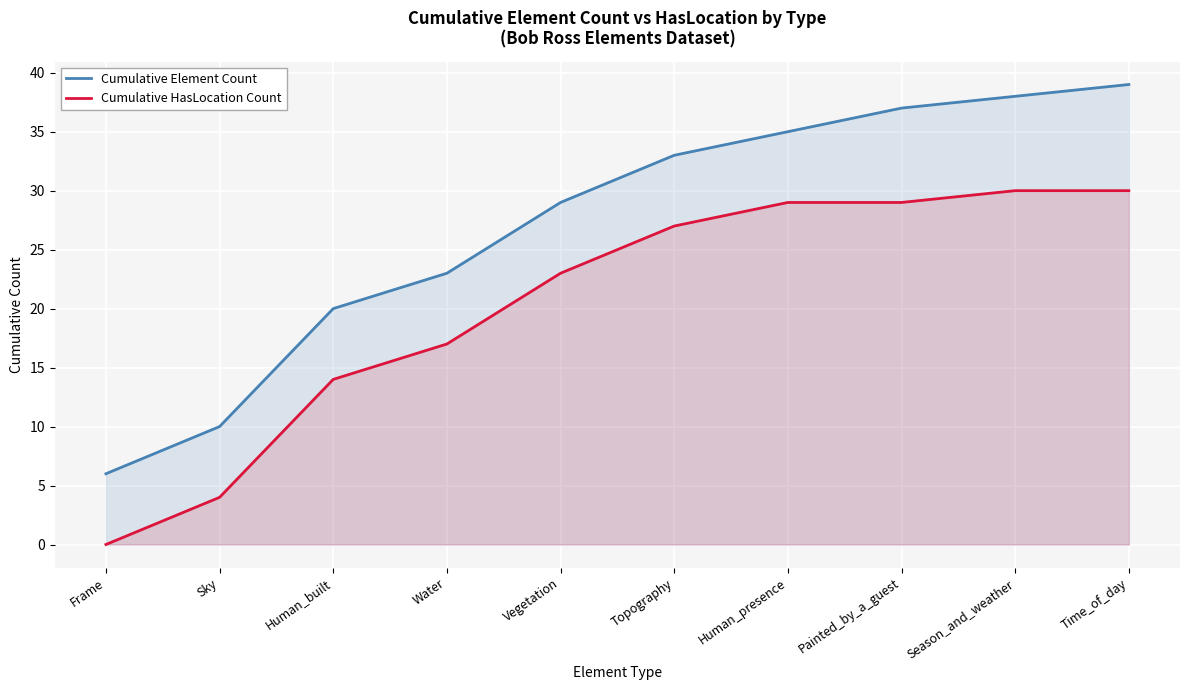

Reading right to left, list all the values displayed in this chart.

Cumulative Element Count: 39	38	37	35	33	29	23	20	10	6
Cumulative HasLocation Count: 30	30	29	29	27	23	17	14	4	0